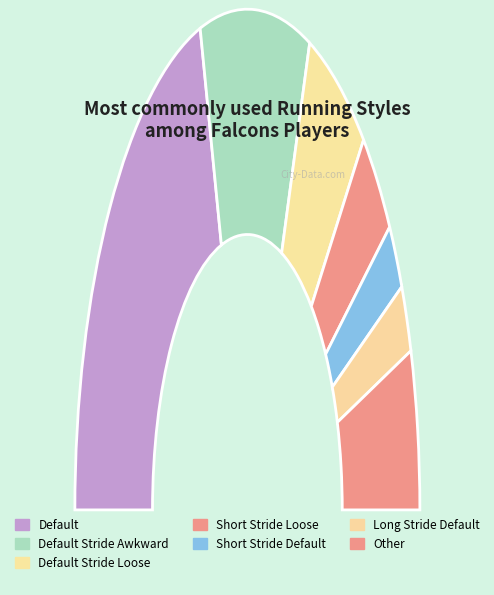

What is the change in value from Default Stride Loose to Short Stride Loose?

-3